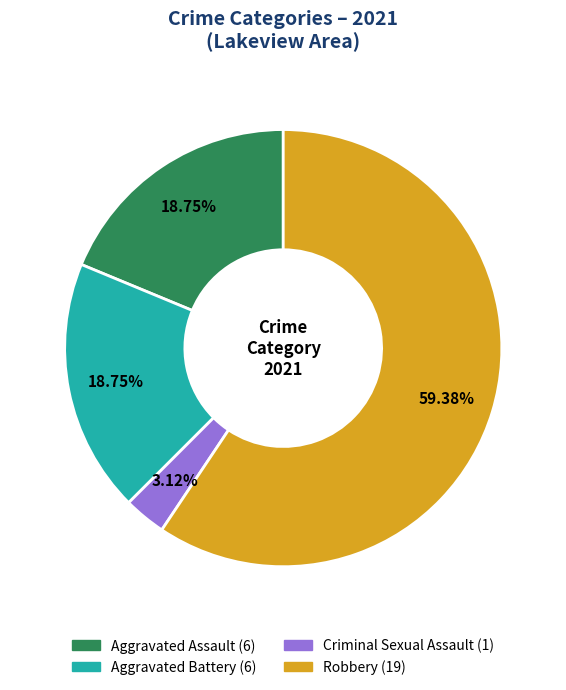

True or false: Robbery accounts for 59% of the total.

True